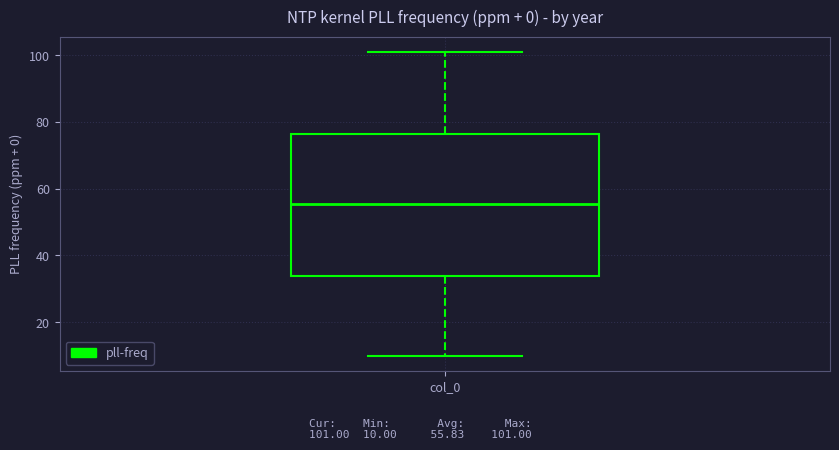

Where is the lower edge of the box for col_0 on the y-axis? The values are not printed on the chart, so give them approximately, as read against the axis.

34